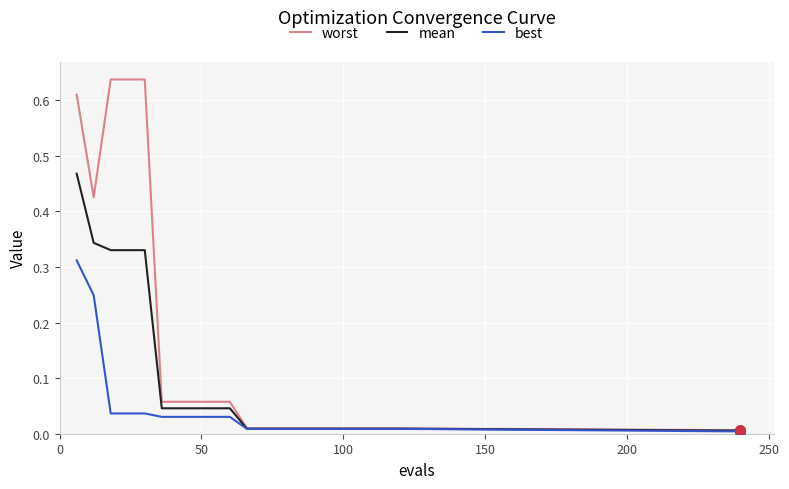

Rank the series by their maximum value, from highest to lowest.

worst, mean, best